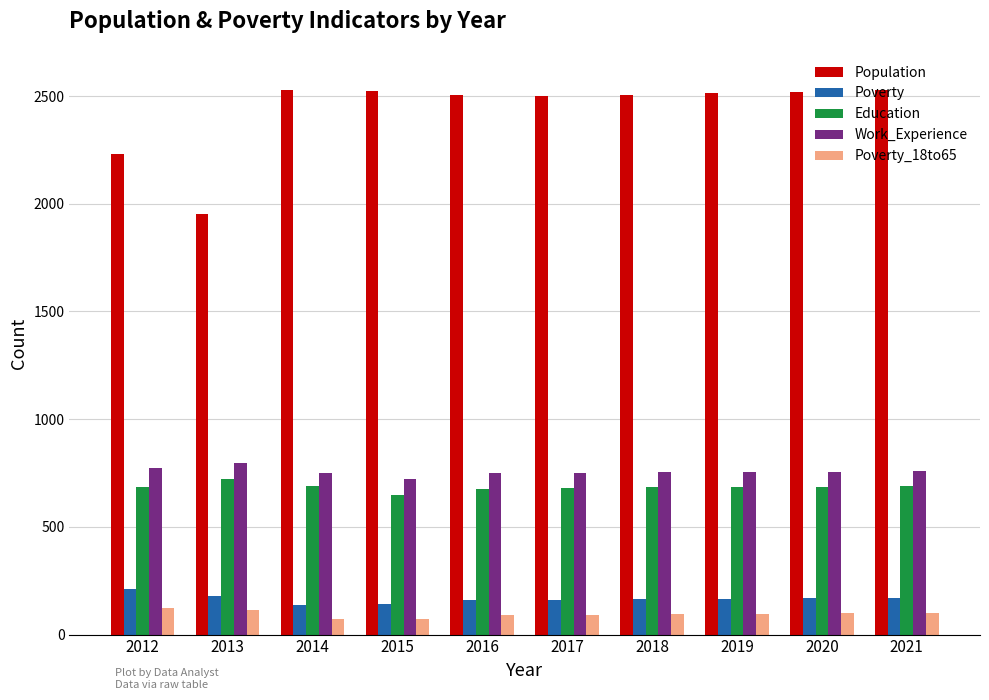

Which series has the largest total across all categories?

Population